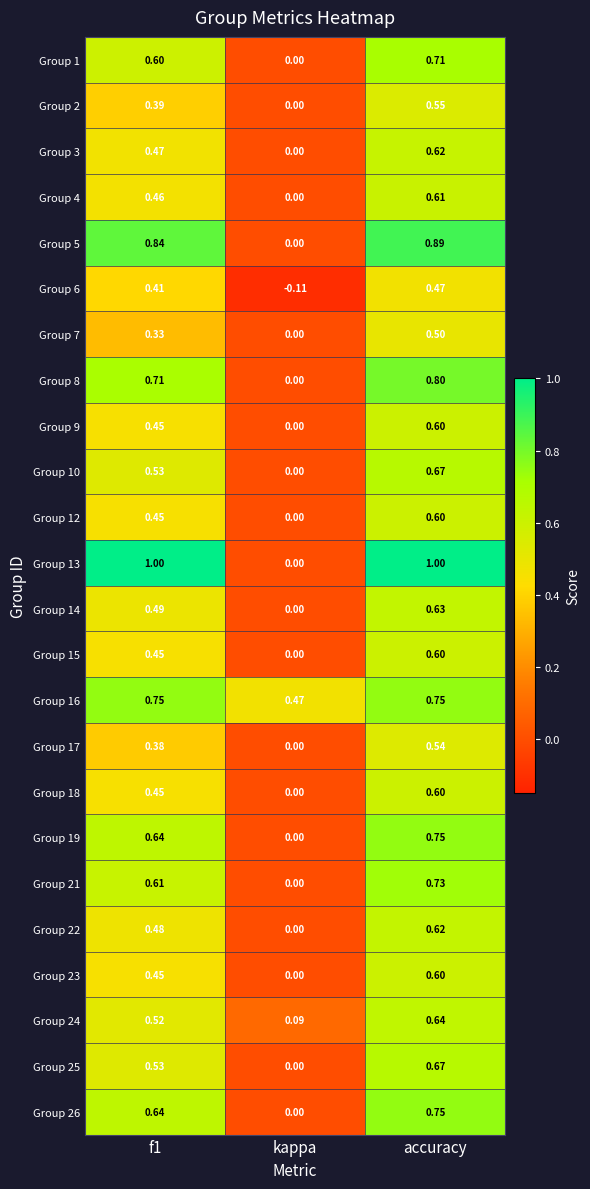

At which label is Group 21 closest to 0?

kappa